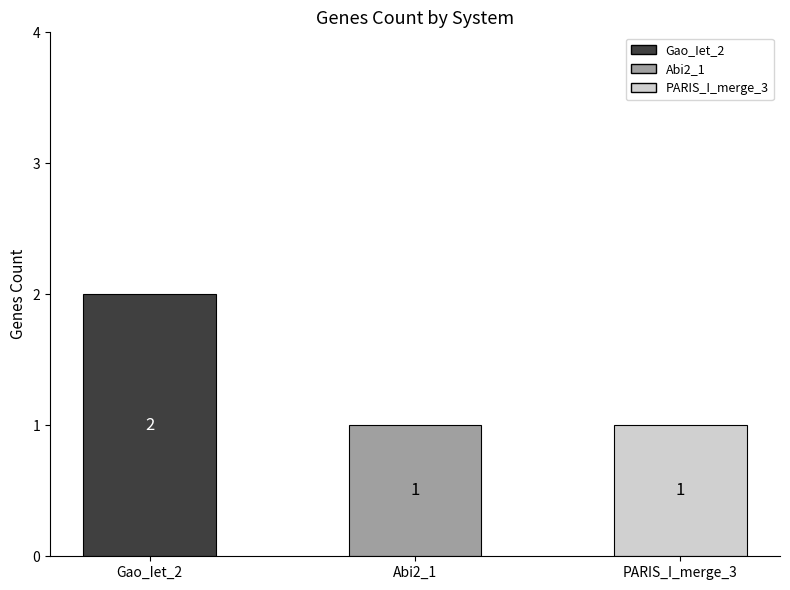

What is the sum of all values?

4